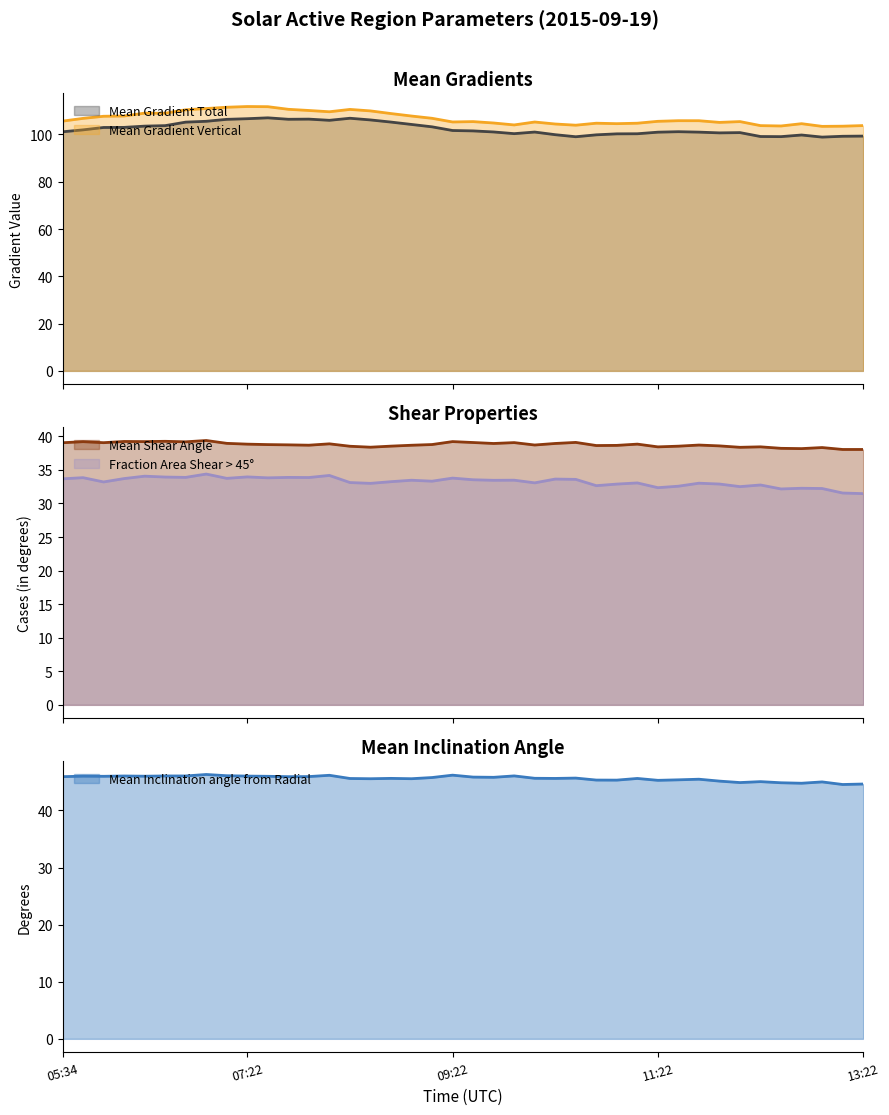

In Mean Shear Angle, how many points are higher than both neighbors (excluding endpoints)?

12